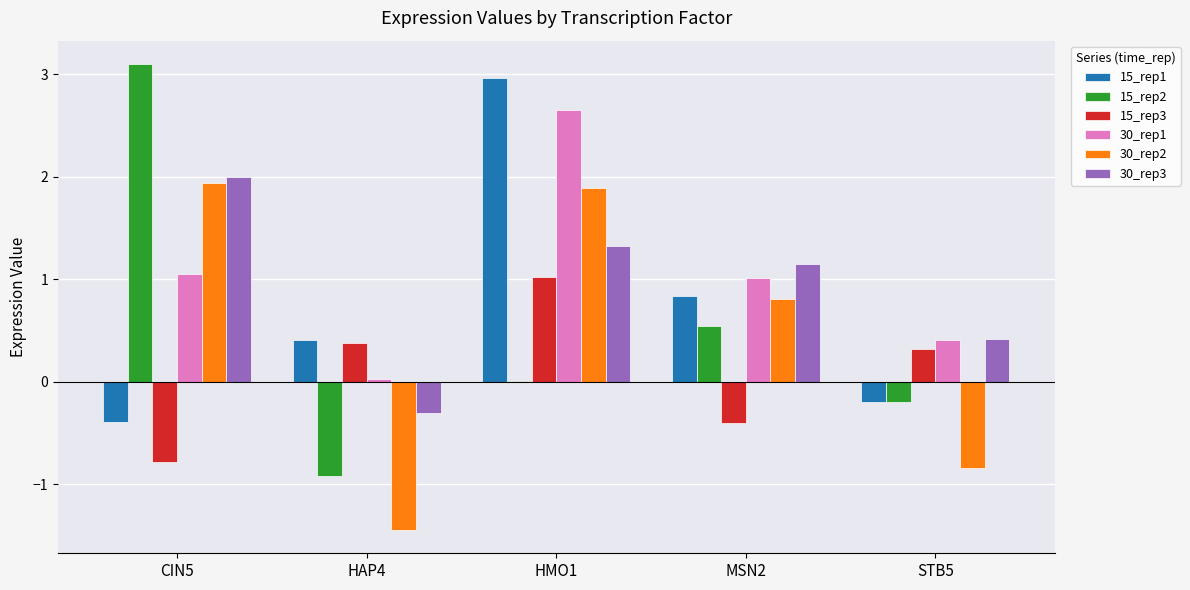

What is the average value of the 15_rep2 series?

0.5